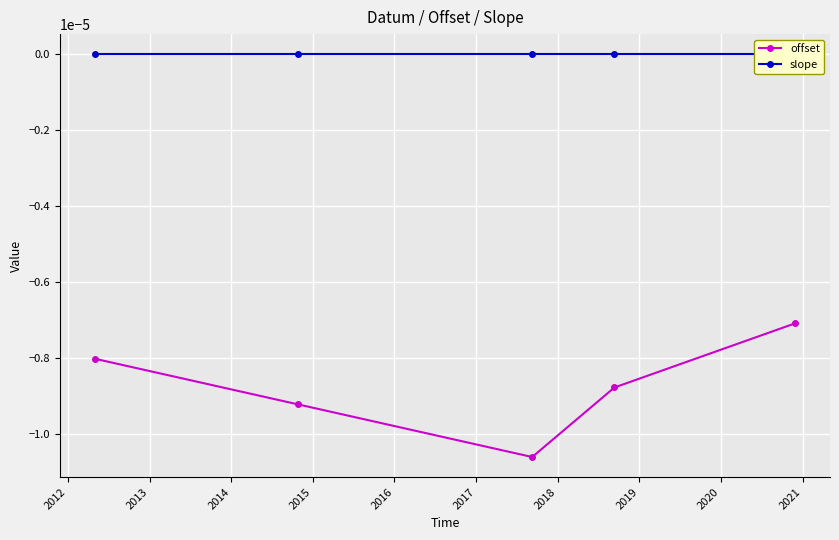

Is this an area chart (filled region under the line)?

No